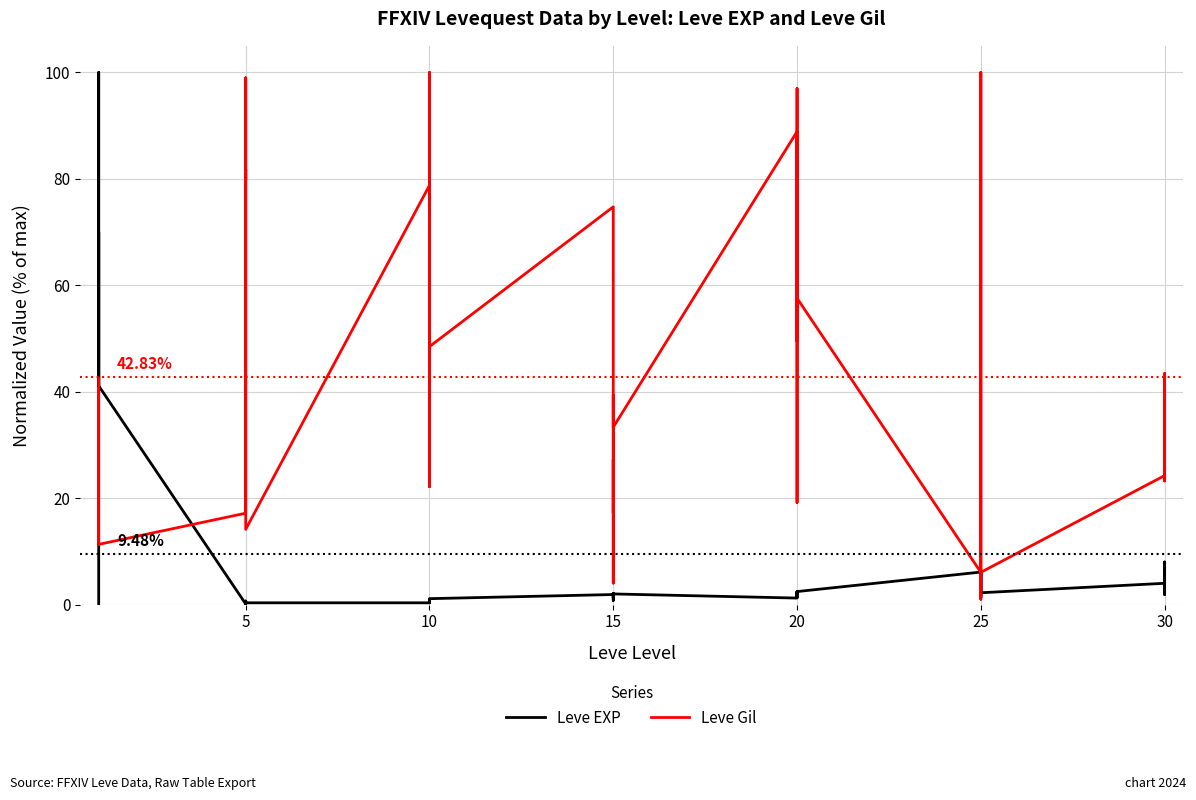

At which category does Leve Gil reach its first local valley?

25